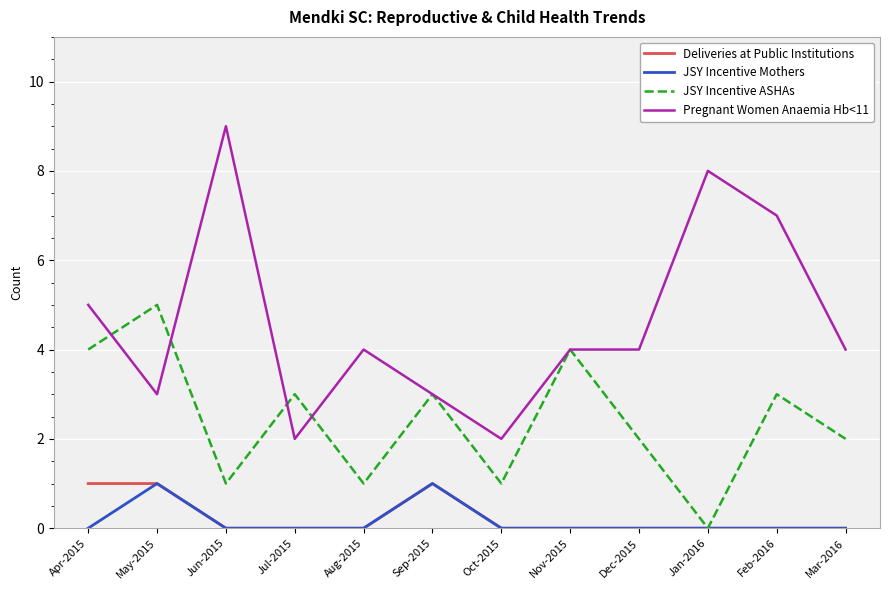

What is the total value across all series at Dec-2015?

6